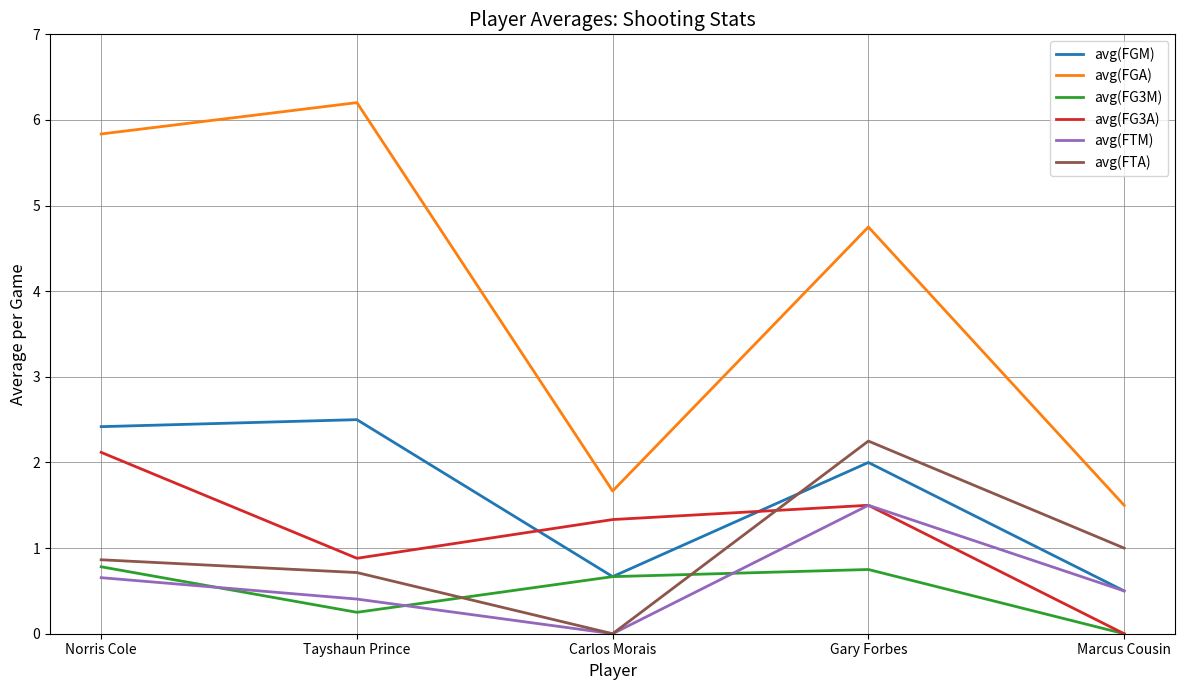

How many distinct data groups are displayed?

6